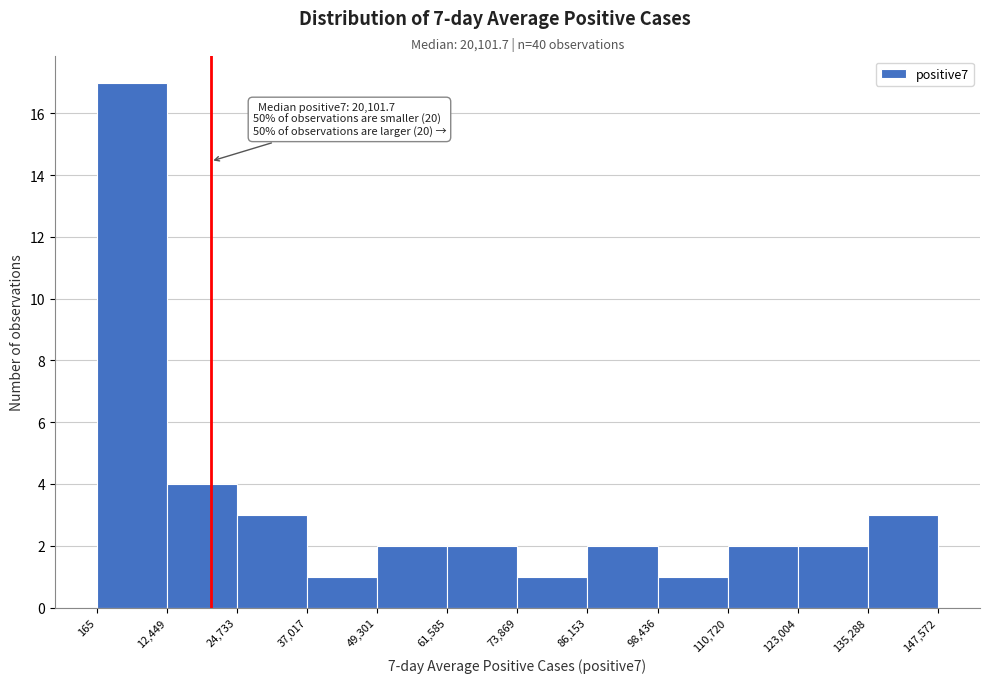

Over which range of the x-axis is the bar tallest?

165 to 12,449